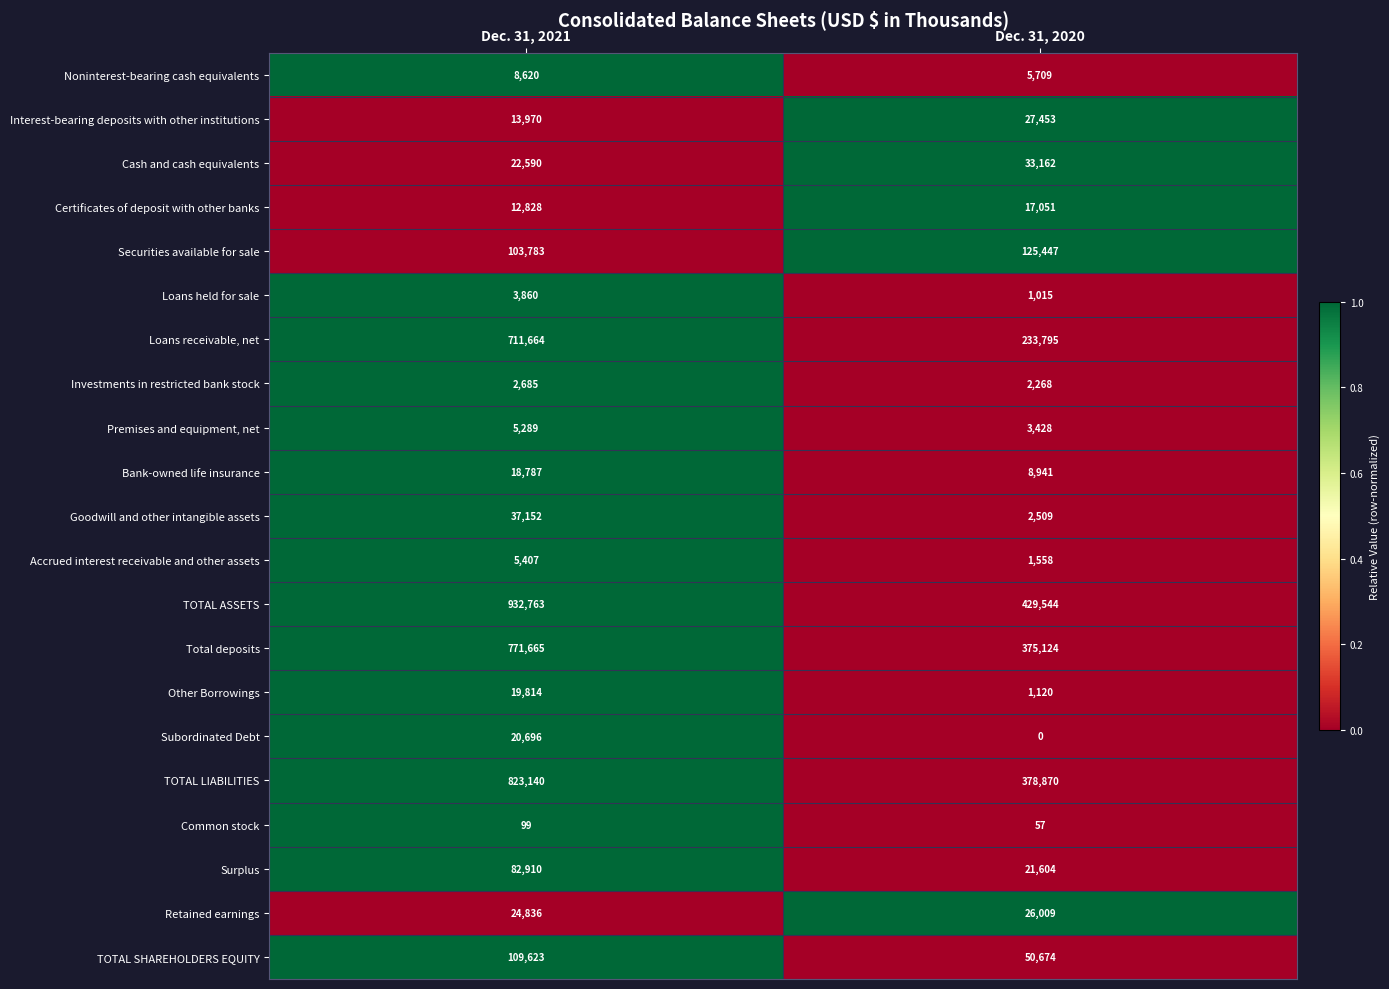

How many data points in TOTAL ASSETS are less than 932763?

1